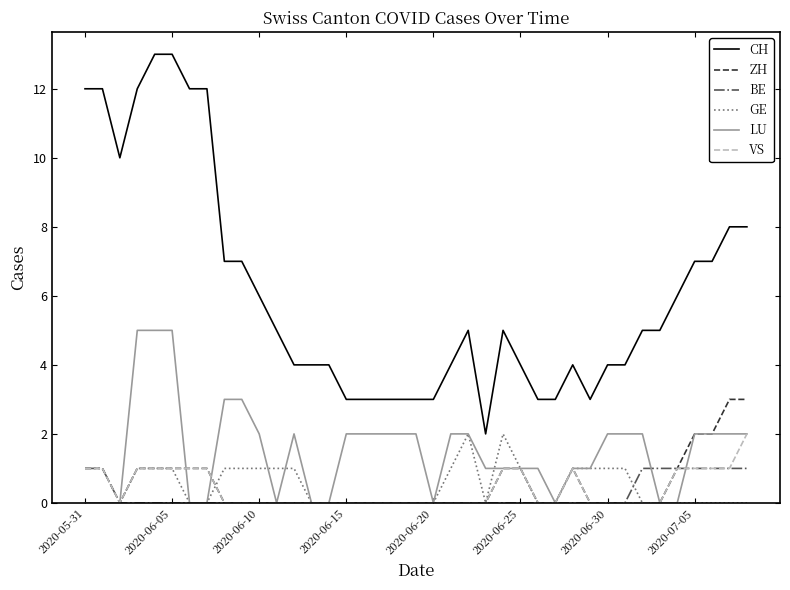

Which series has the largest total across all categories?

CH